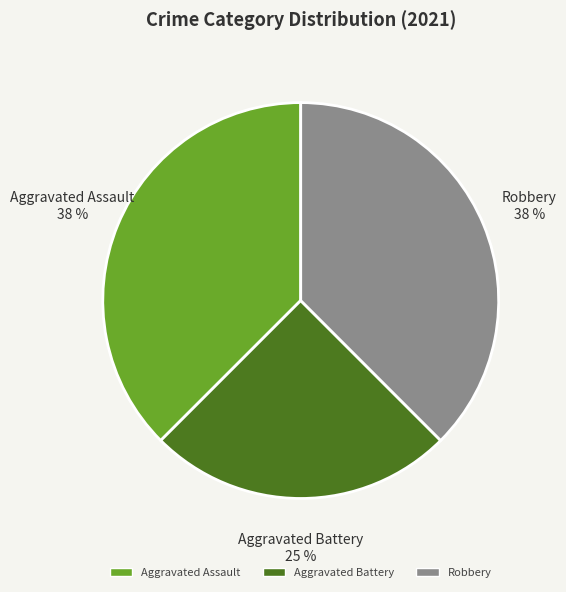

Count the number of slices in the pie.

3